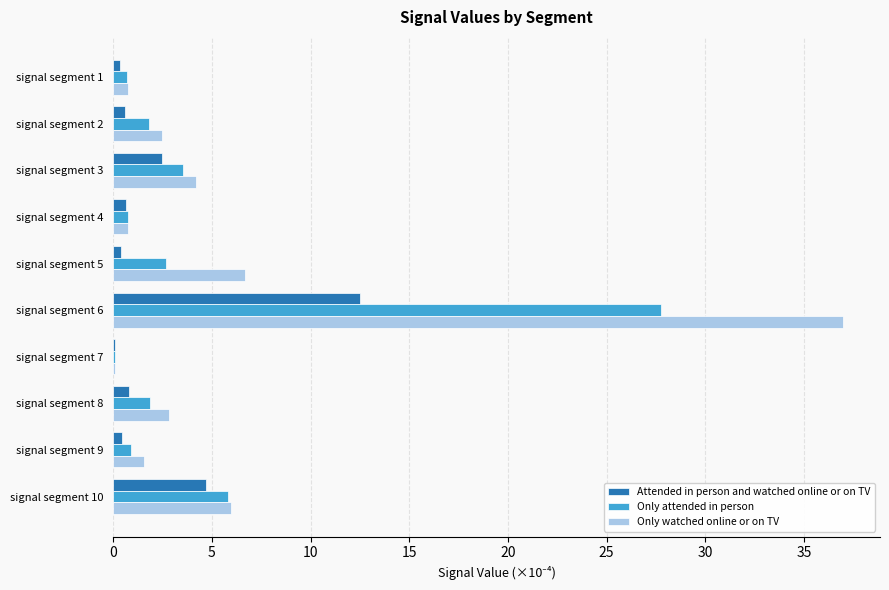

What is the sum of all Attended in person and watched online or on TV values?

23.0